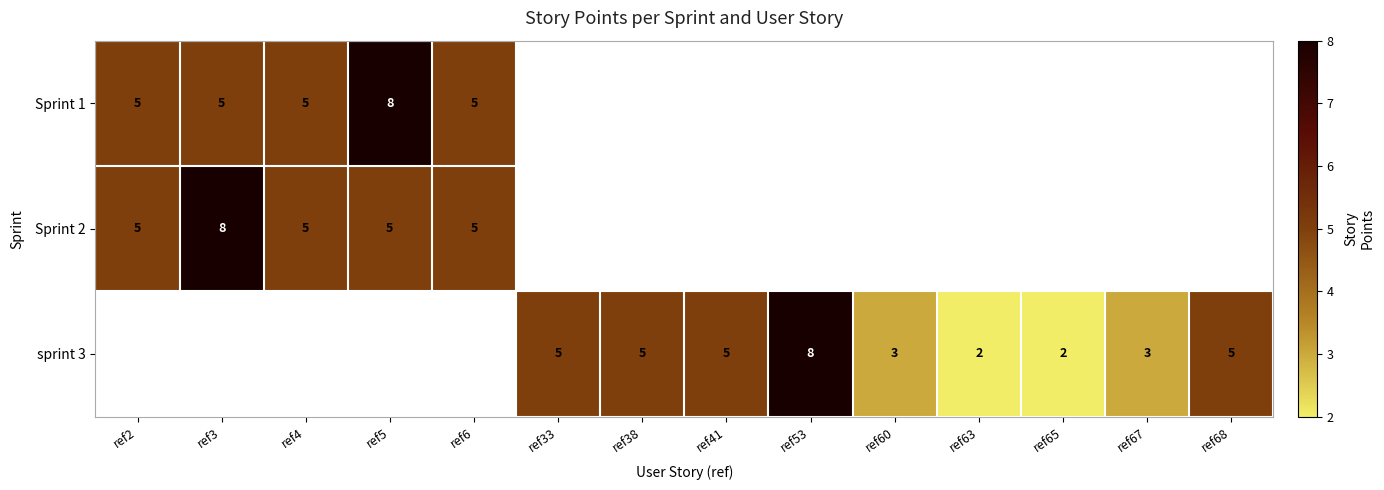

What is the sum of the sprint 3 values at ref67 and ref60?

6